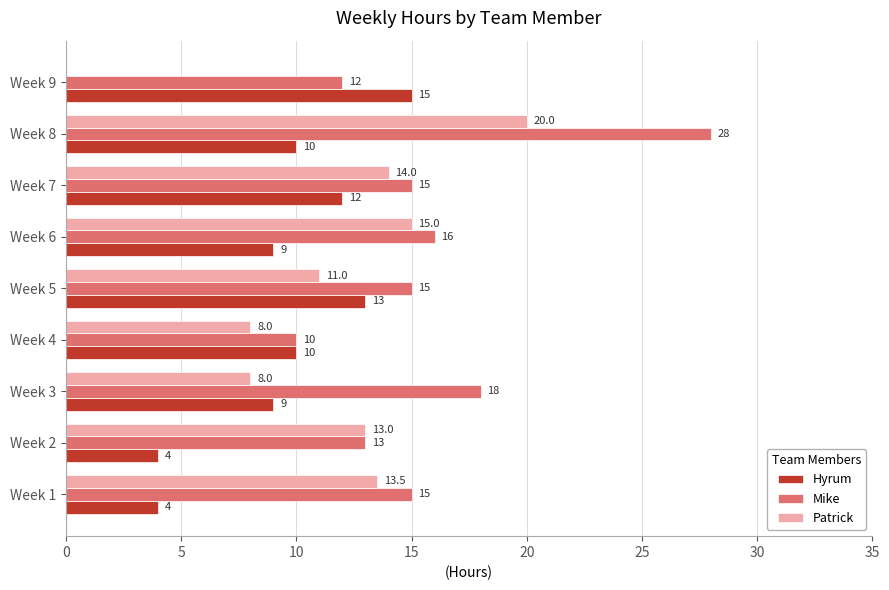

At which category is the sum across all series the highest?

Week 8